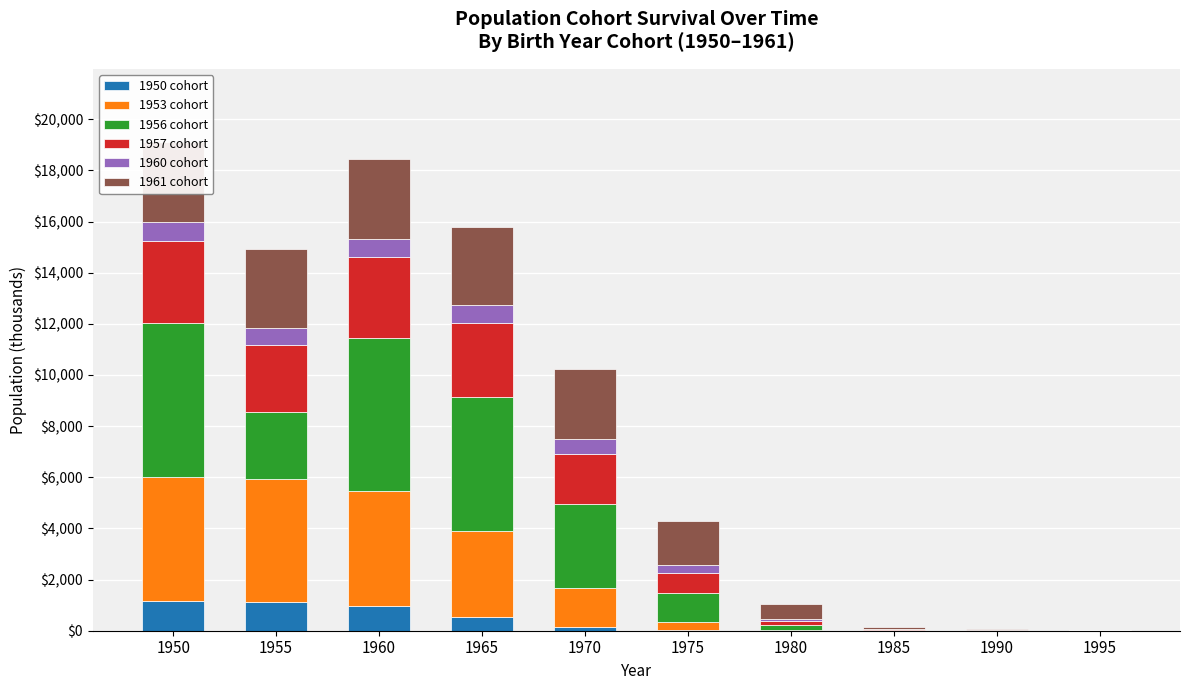

What is the difference between the 1960 cohort values at 1990 and 1950?

715.5